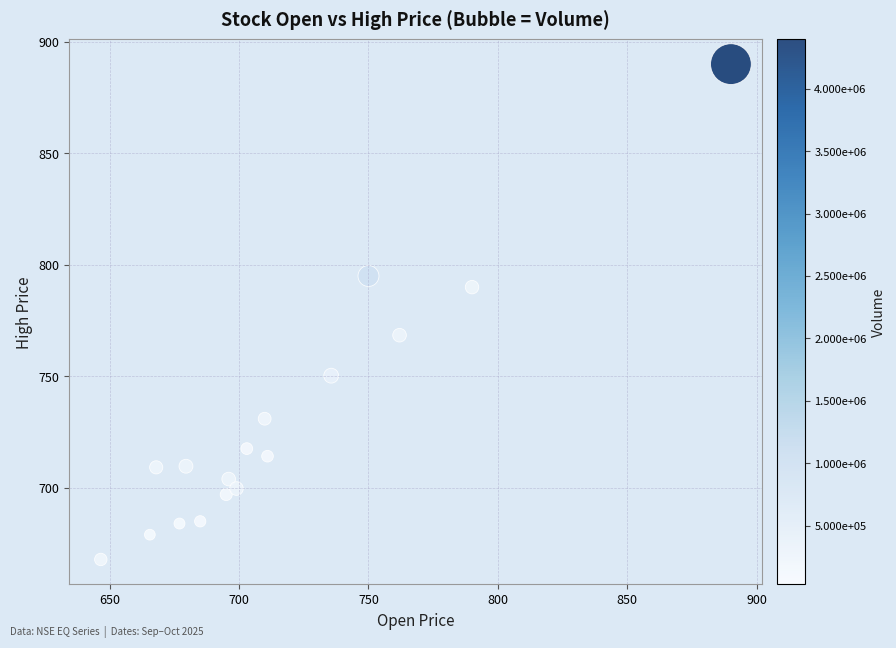

What Y value in the scatter plot is closest to 778?

768.5